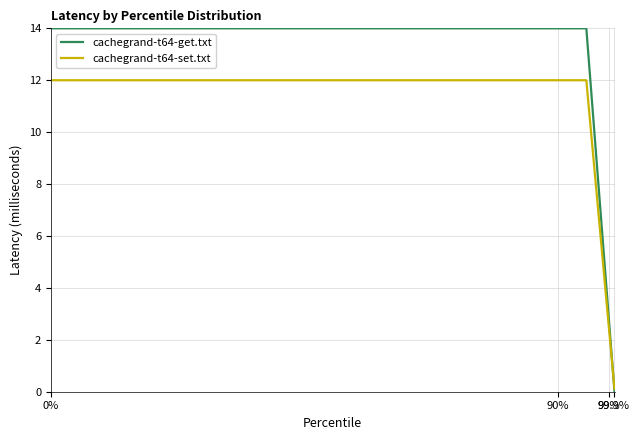

What are all the series names shown in the legend?

cachegrand-t64-get.txt, cachegrand-t64-set.txt